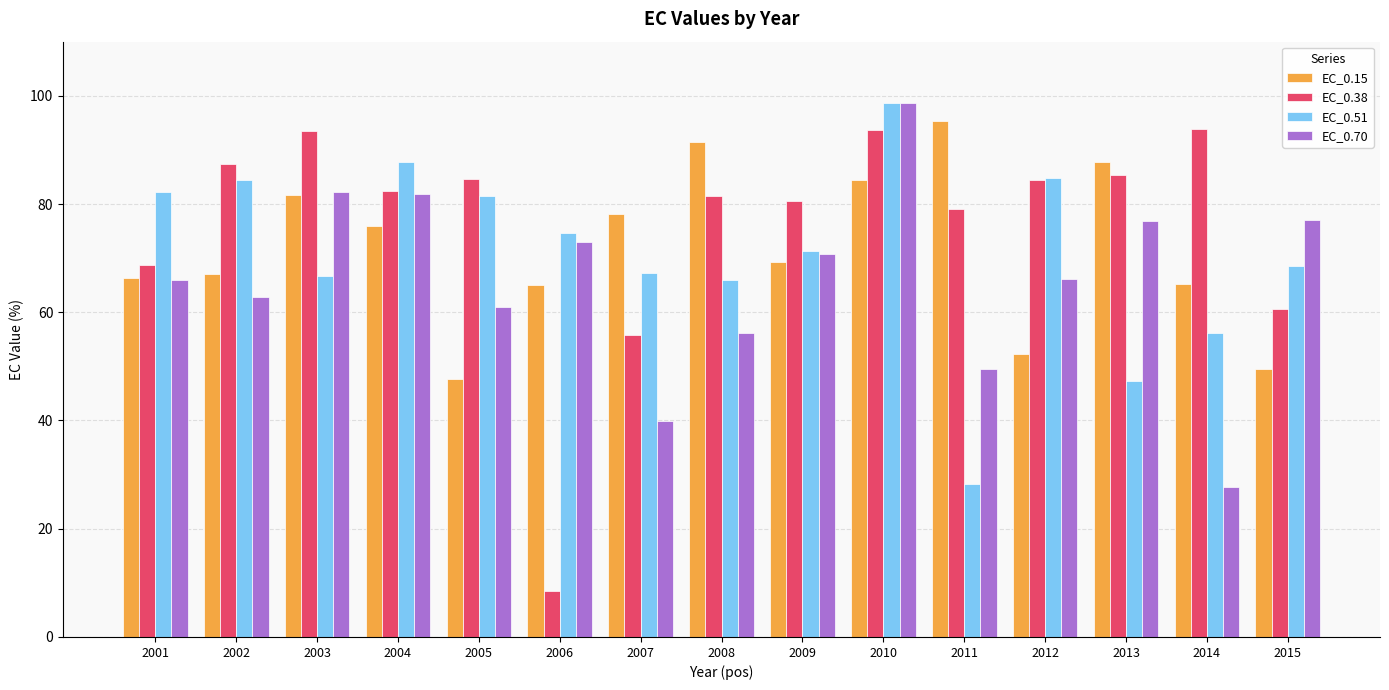

The EC_0.38 series shows 114.9 at 2008. True or false?

False